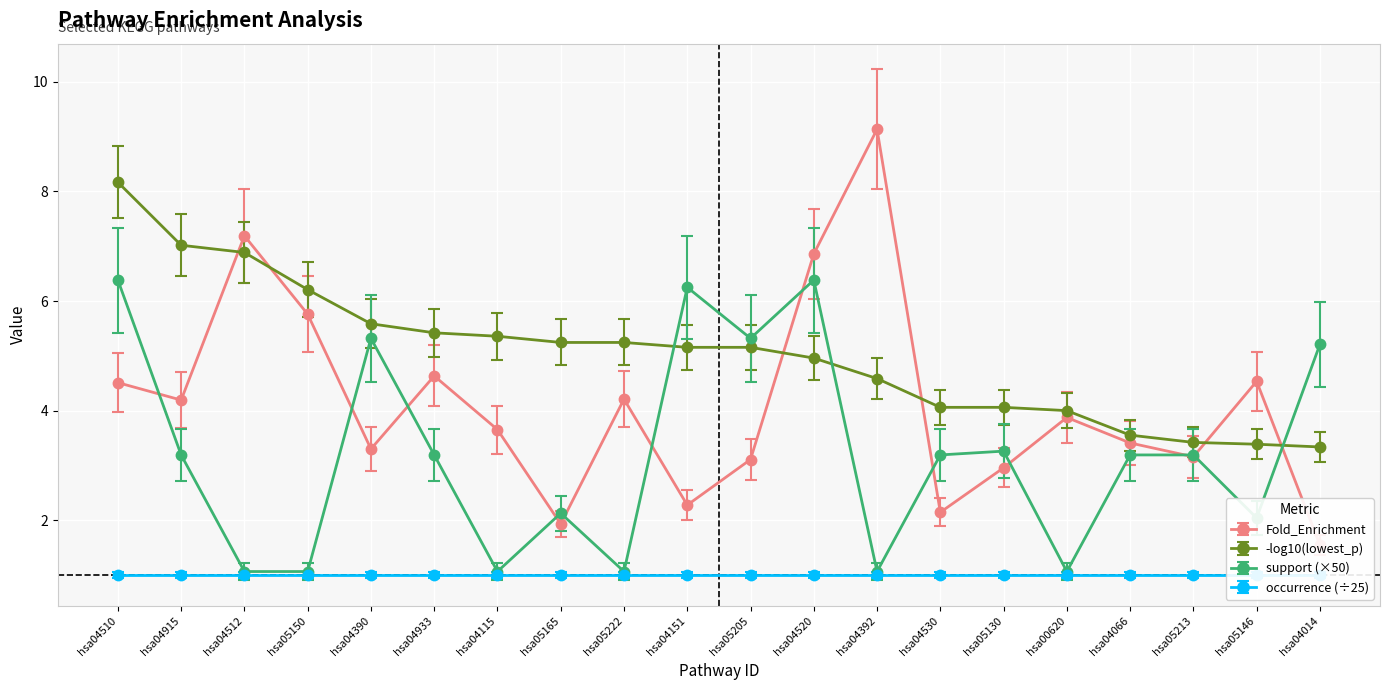

Is the value of lowest_p_neg_log10 at hsa04530 greater than the value of support at hsa04390?

No